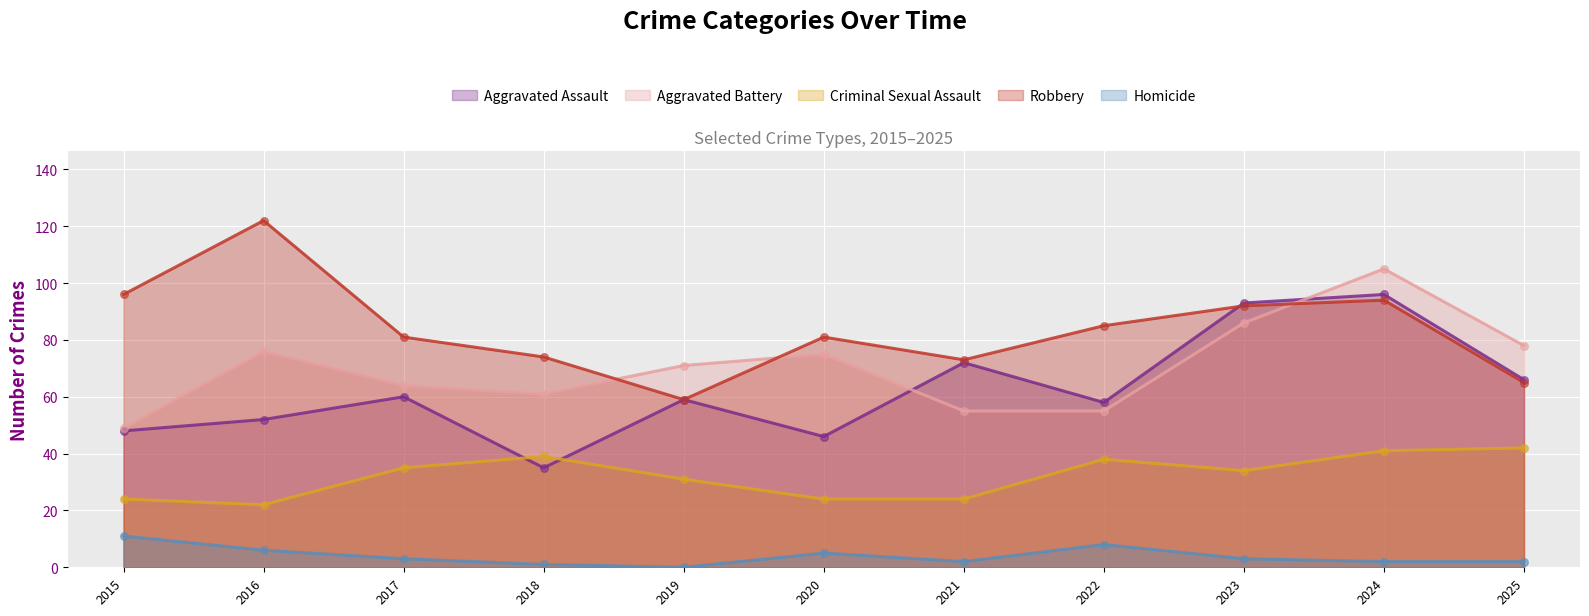

What is the total value across all series at 2022?

244